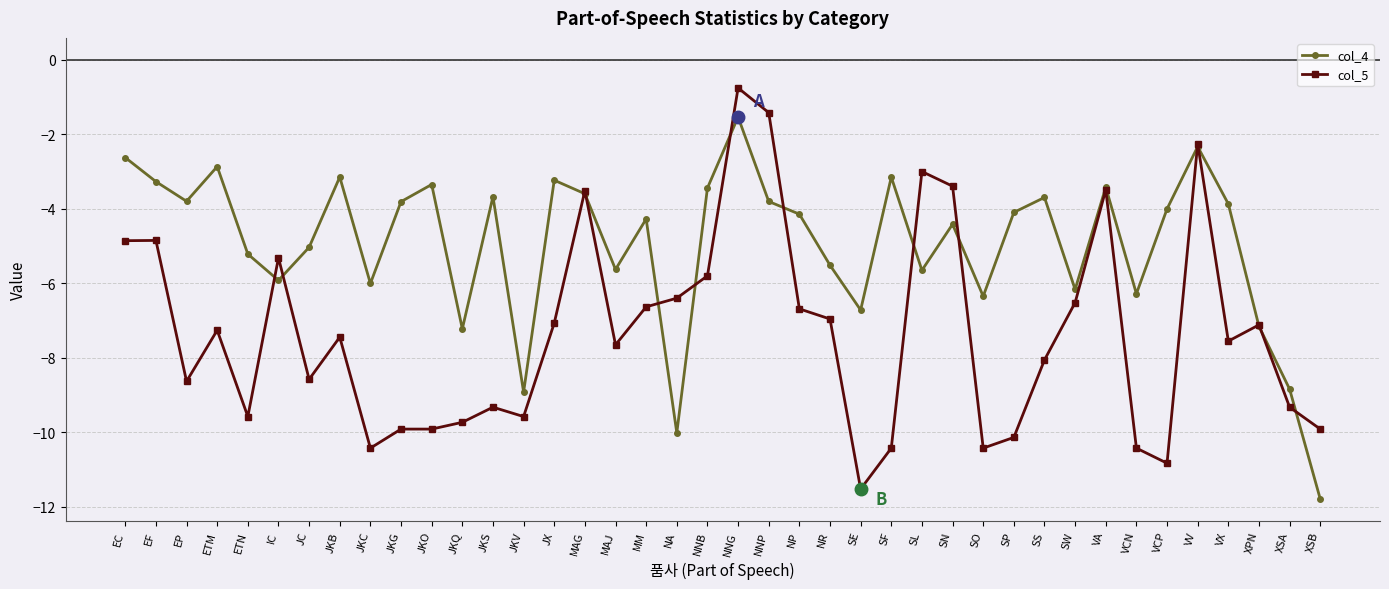

Rank the series by their maximum value, from highest to lowest.

col_5, col_4